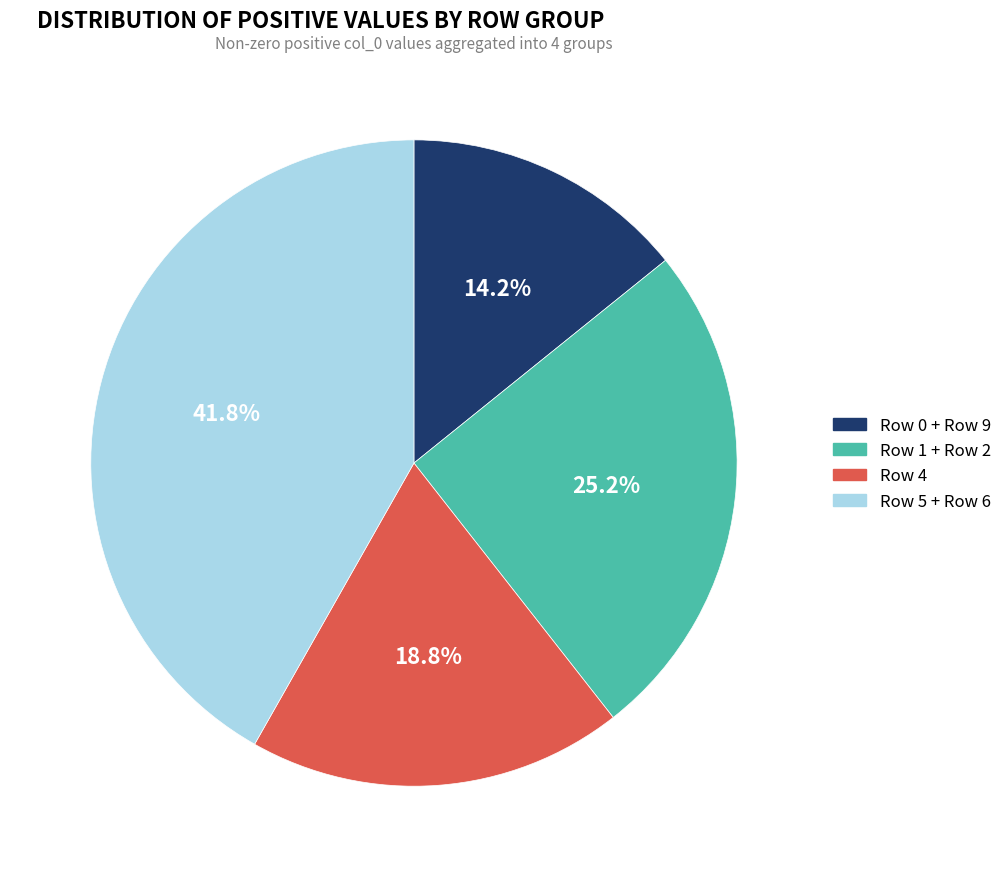

Which slice is the largest?

Row 5 + Row 6